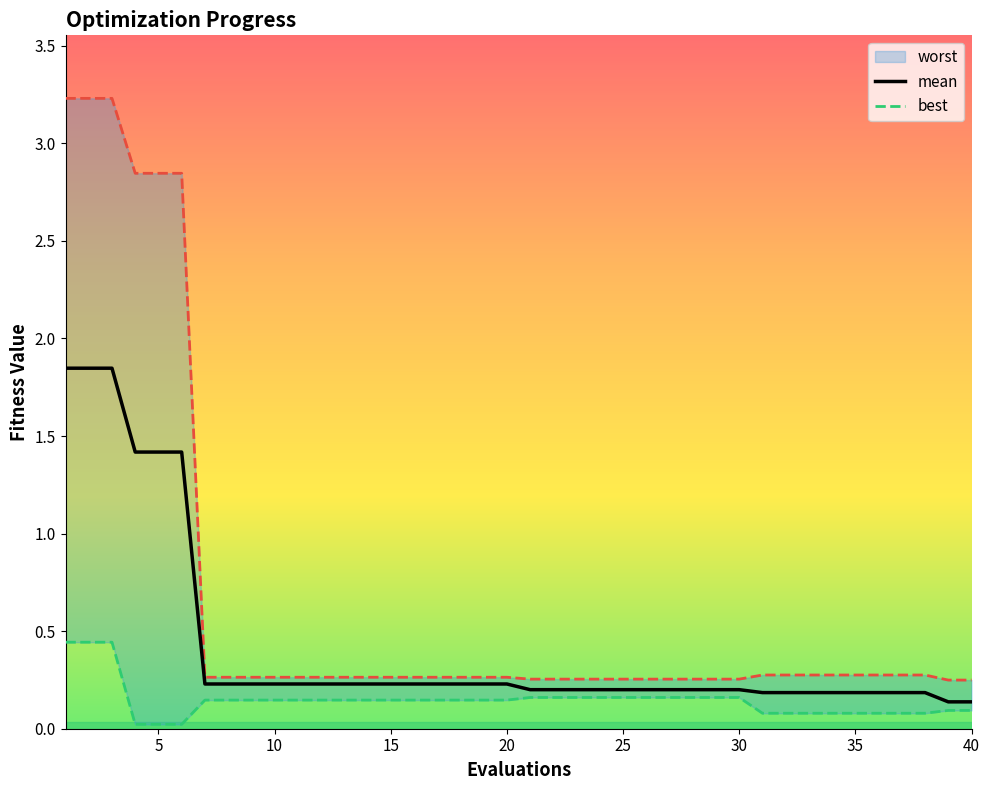

At 28, list the series in order from largest to smallest.

worst, mean, best